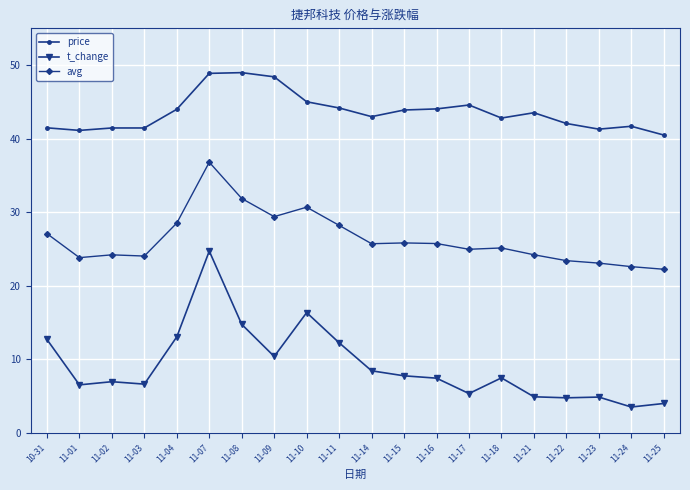

What is the greatest value displayed?

49.0